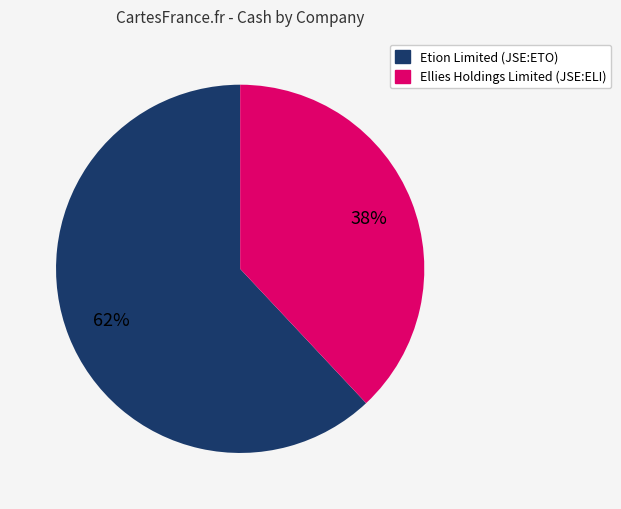

What is the ratio of the value at Etion Limited (JSE:ETO) to the value at Ellies Holdings Limited (JSE:ELI)?

1.6